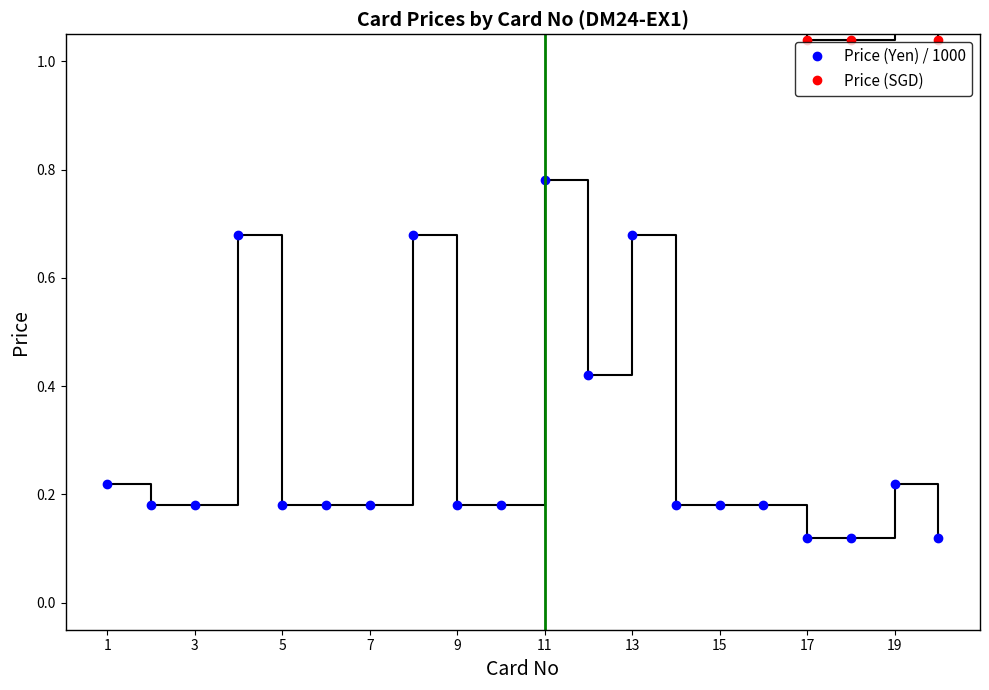

True or false: Price (Yen) / 1000 and Price (SGD) cross at least once.

False